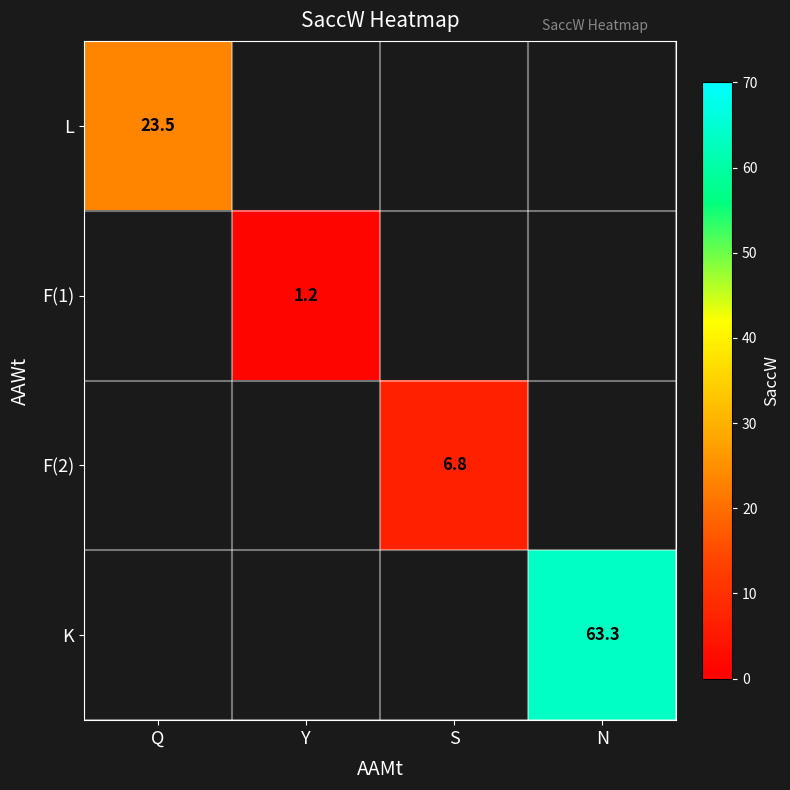

Count the number of data series in this chart.

4